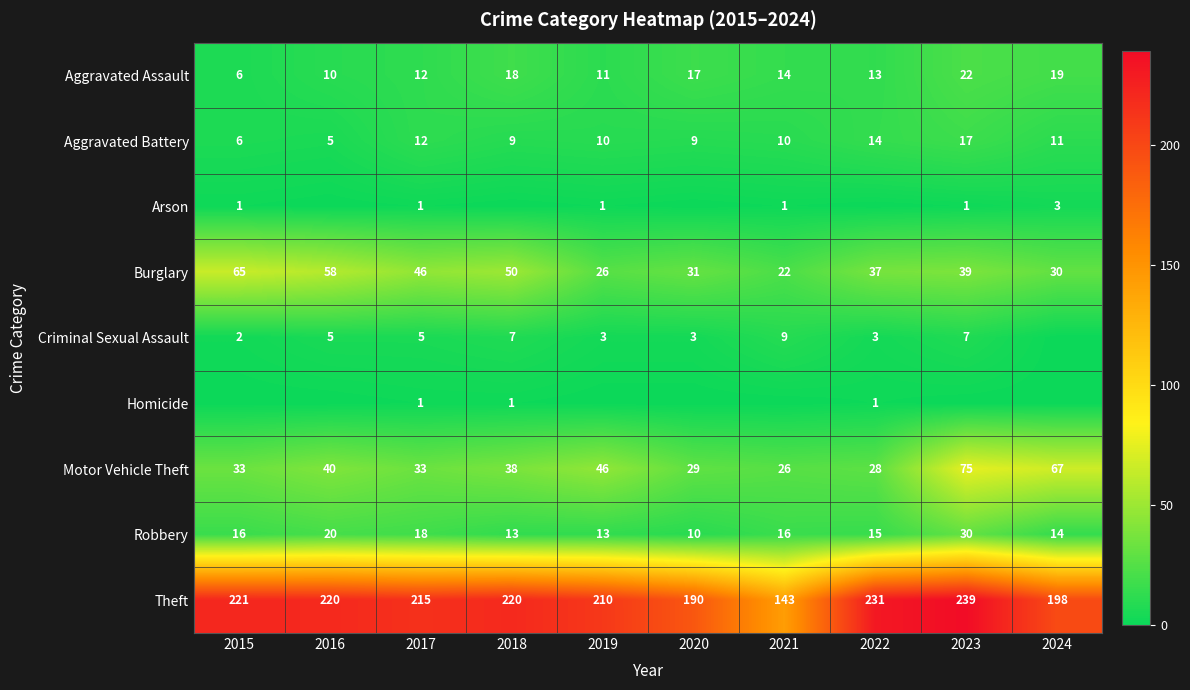

Which label corresponds to the largest value in the chart?

2023